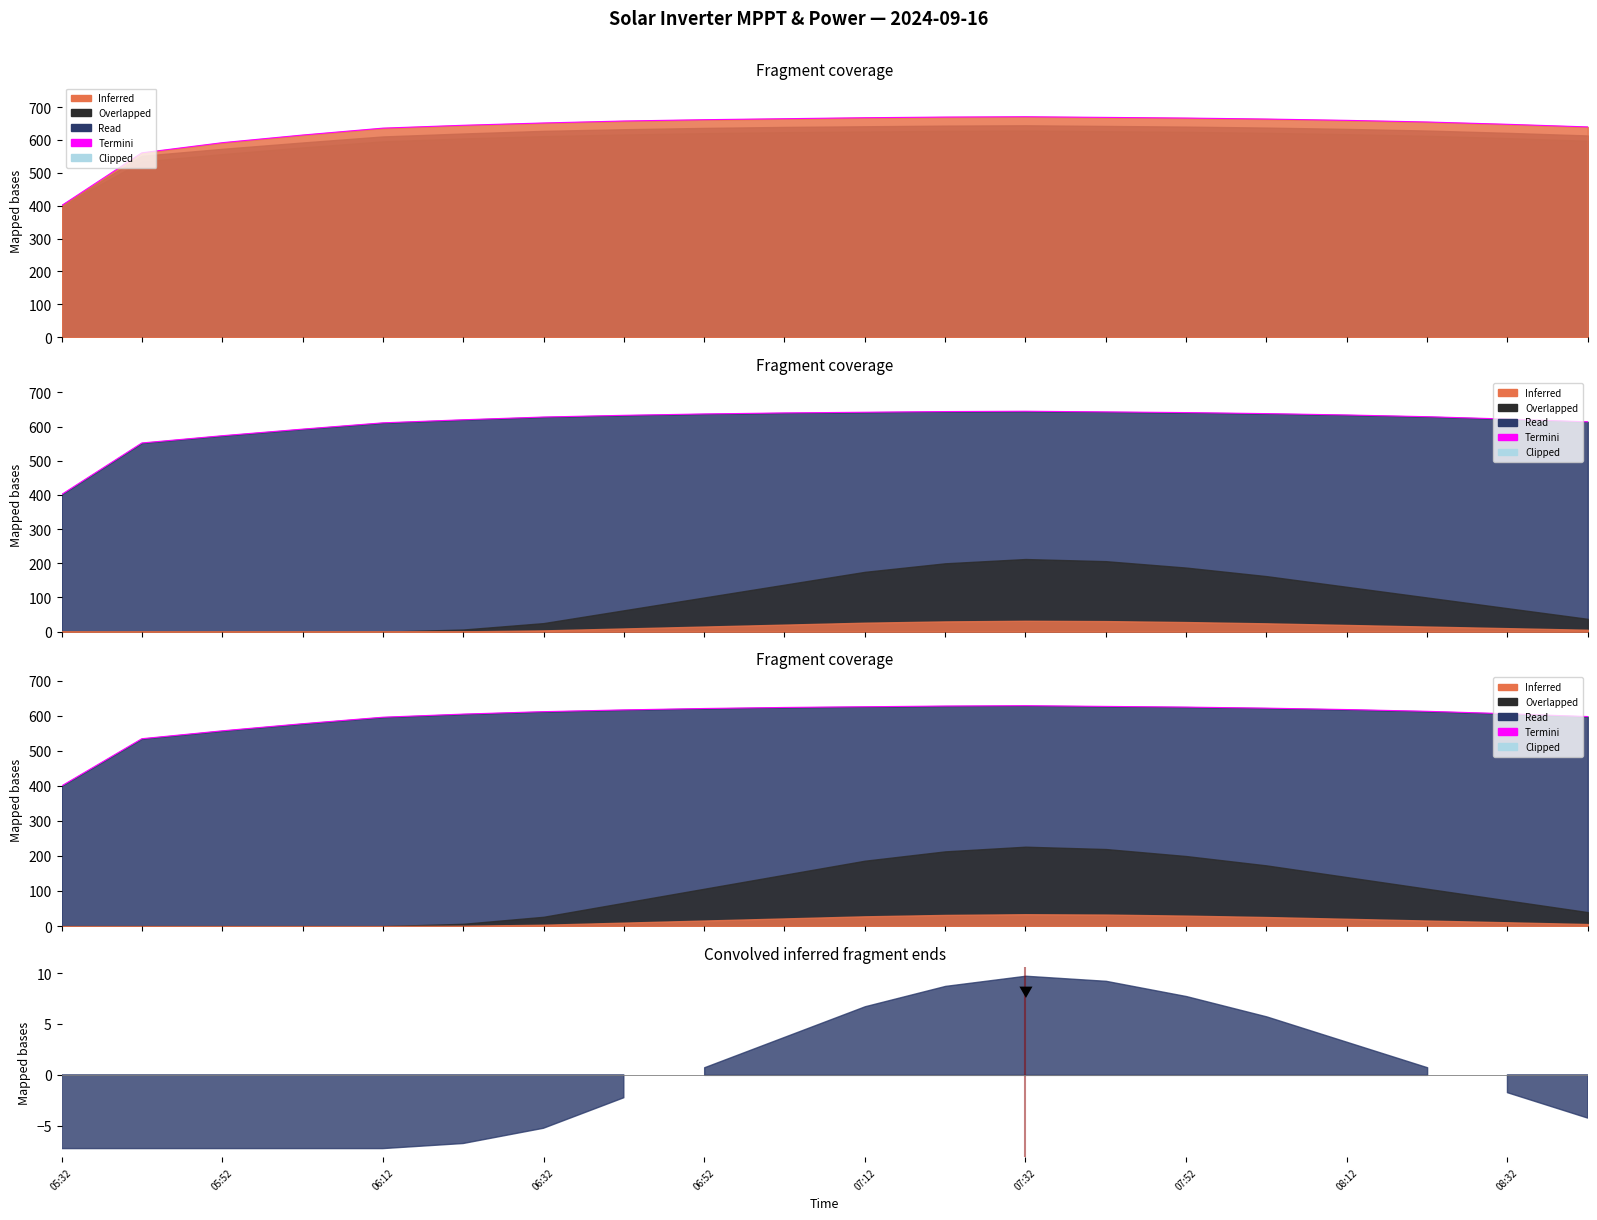

Which category has the lowest value across all series?

05:32